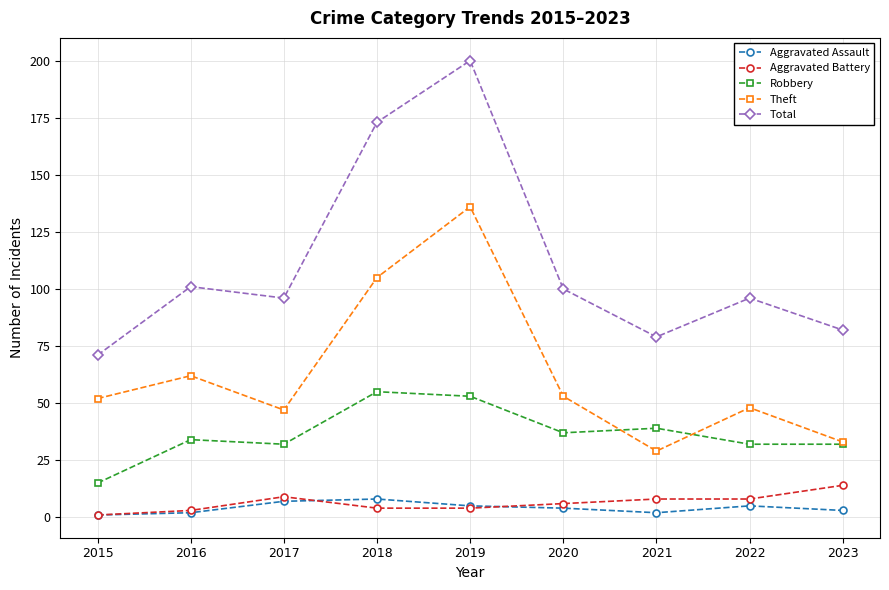

What value does the Theft series have at 2016, to the nearest 50?

50